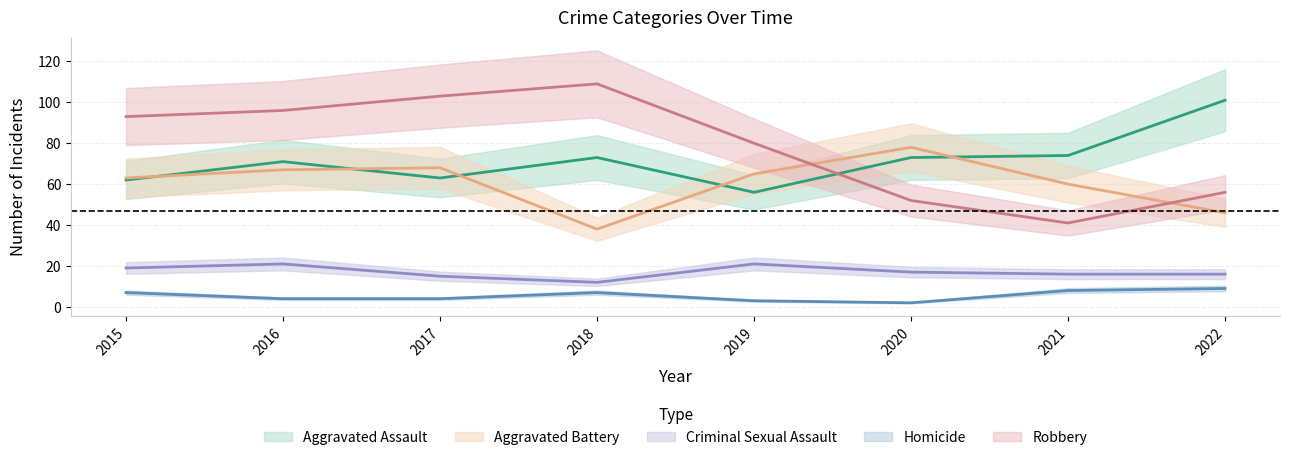

Which series changed the most between 2019 and 2020?

Robbery